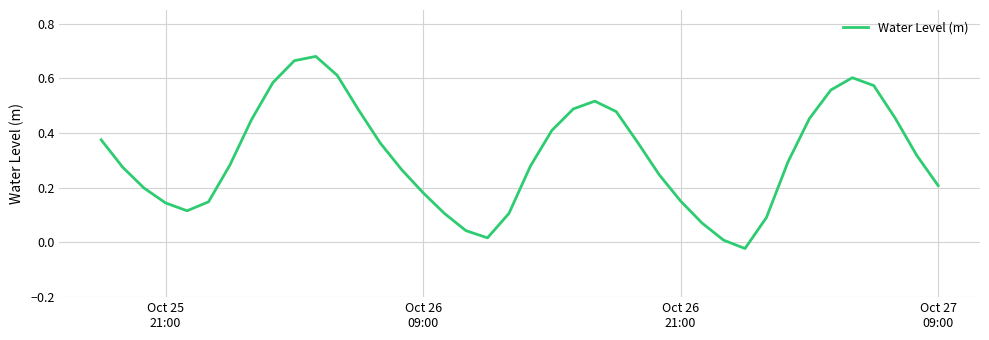

How many interior local valleys (lower than both neighbors) does the data have?

3